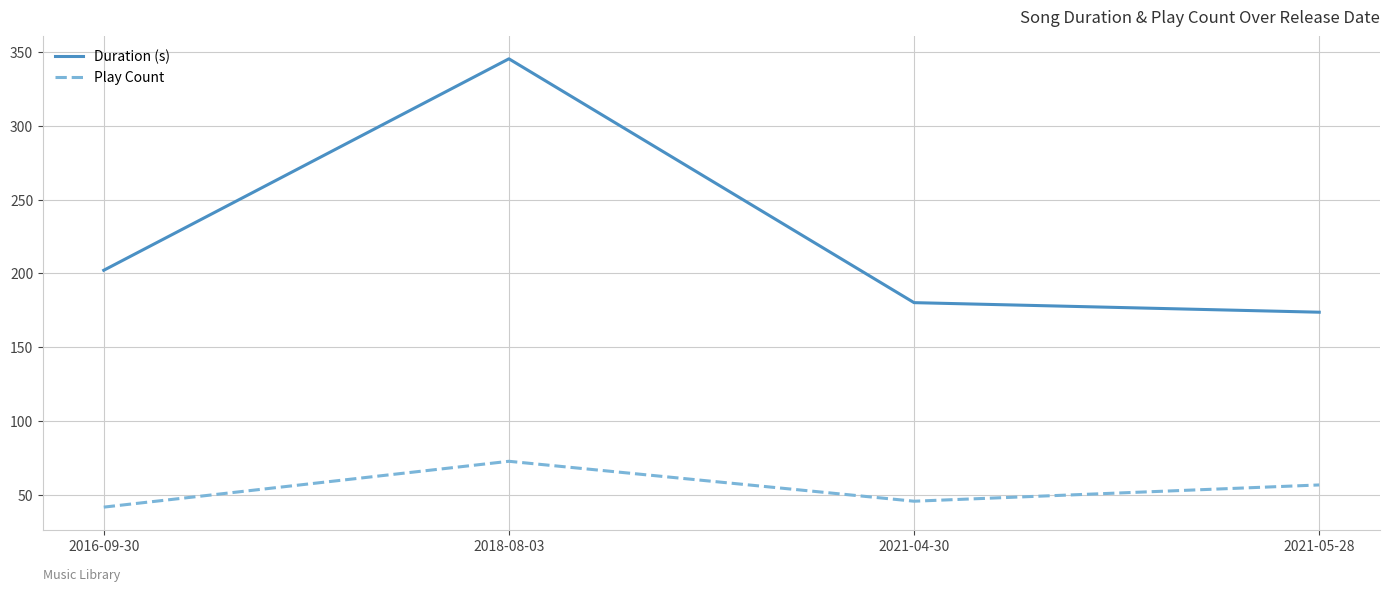

What is the sum of all Play Count values?

218.0